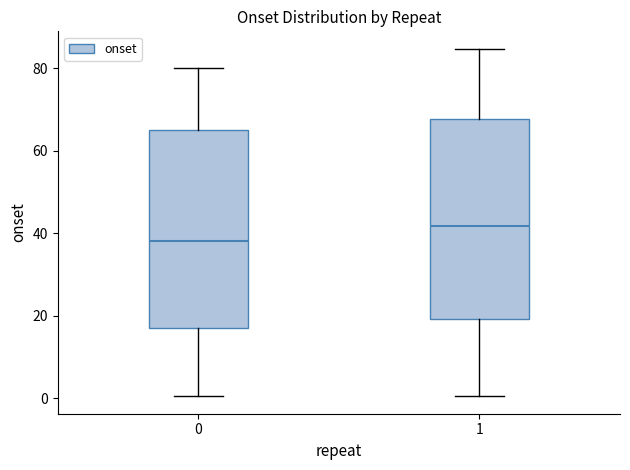

Reading left to right, transcribe this box plot: for each box, give where its median line is, the range the box spans, and where its two whiskers end, as read against the y-axis. The values are not printed on the chart, so give them approximately, as read against the axis.

0: median 38, box 18 to 66, whiskers 0 to 80
1: median 42, box 20 to 68, whiskers 0 to 84